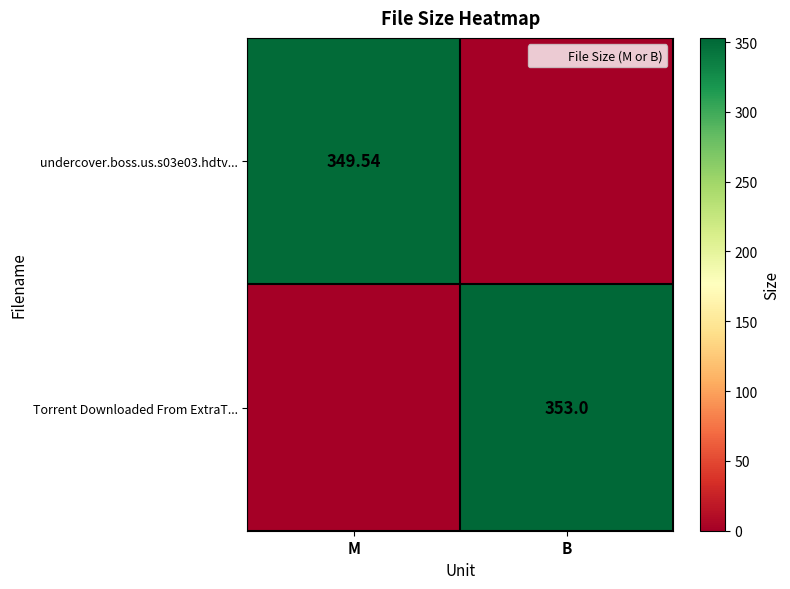

True or false: undercover.boss.us.s03e03.hdtv... has a value of 0.0 at B.

True